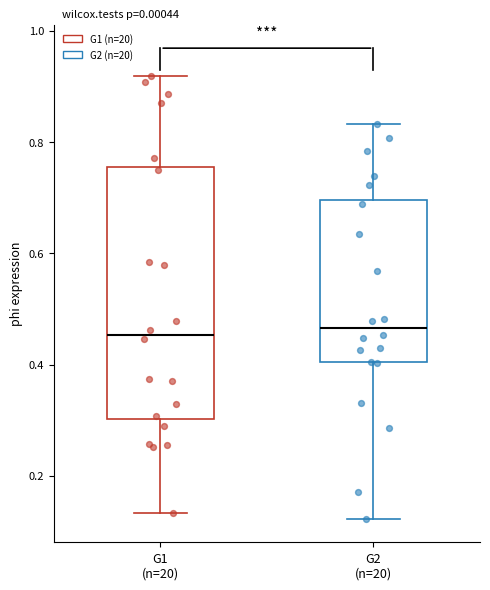

Reading left to right, transcribe this box plot: for each box, give where its median line is, the range the box spans, and where its two whiskers end, as read against the y-axis. The values are not printed on the chart, so give them approximately, as read against the axis.

G1 (n=20): median 0.46, box 0.30 to 0.76, whiskers 0.14 to 0.92
G2 (n=20): median 0.46, box 0.40 to 0.70, whiskers 0.12 to 0.84